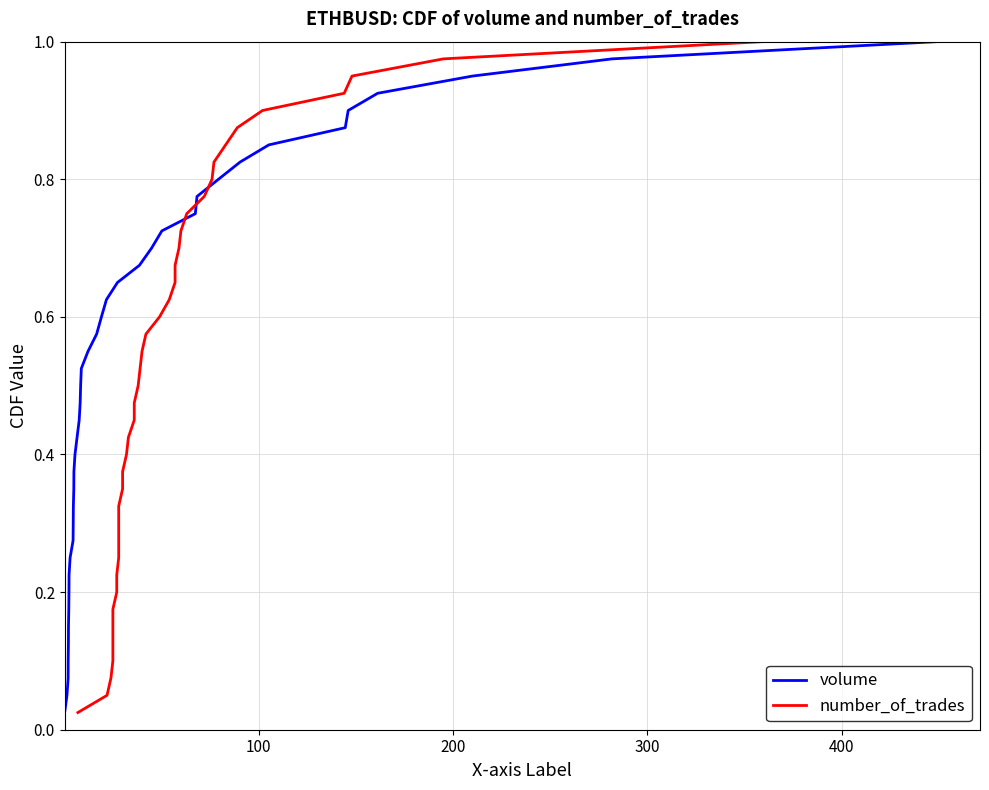

Is the value of volume at 27 greater than the value of number_of_trades at 13?

Yes